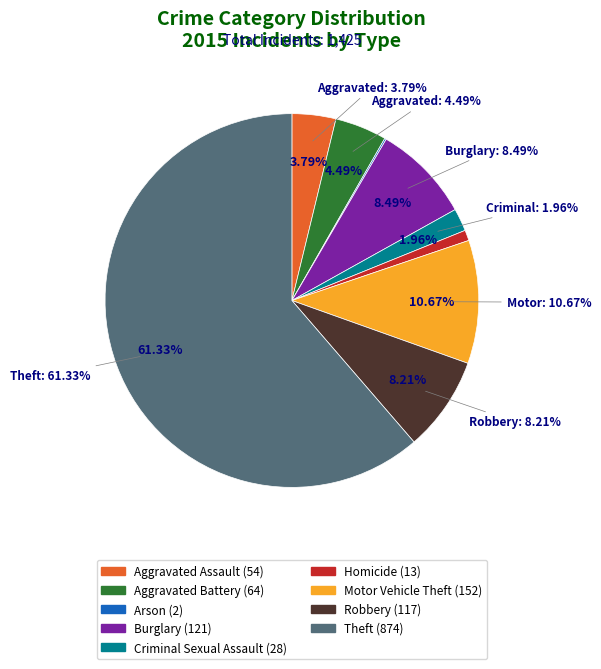

Which category has the biggest portion of the pie?

Theft